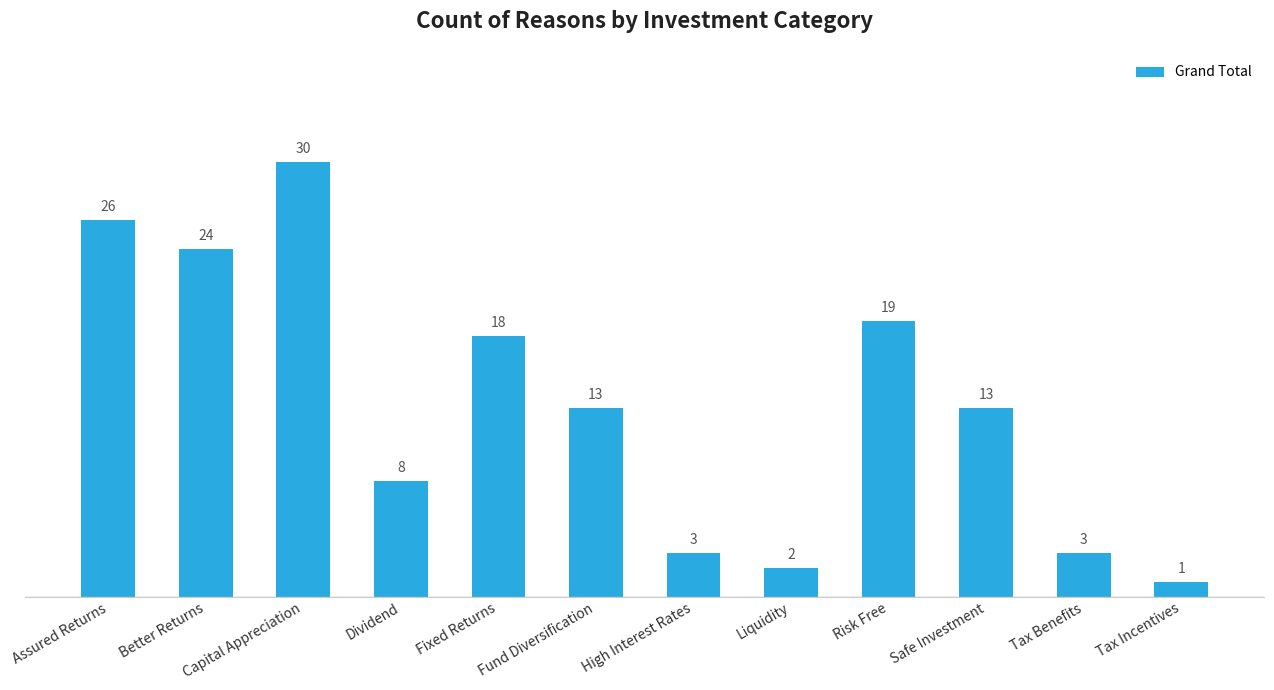

Read the value at Fixed Returns, to the nearest 10.

20